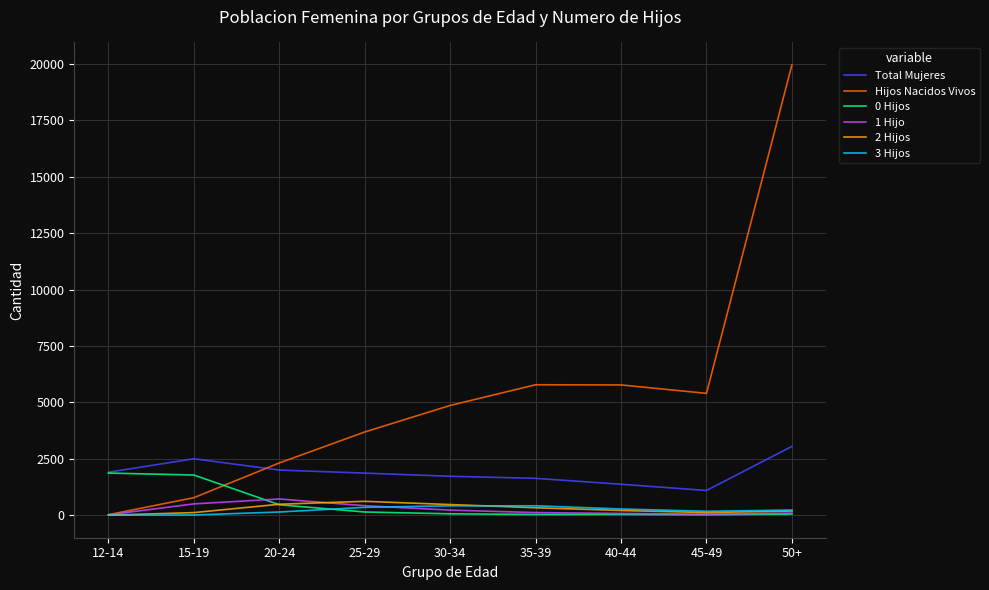

The value of Total Mujeres at 30-34 is 760. True or false?

False